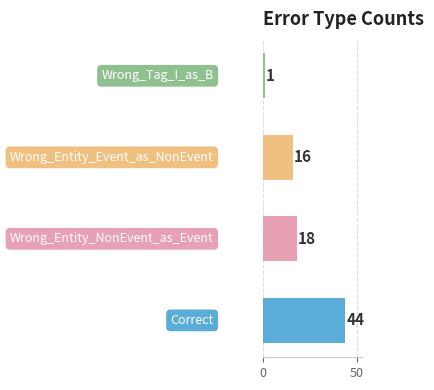

What is the smallest value displayed?

1